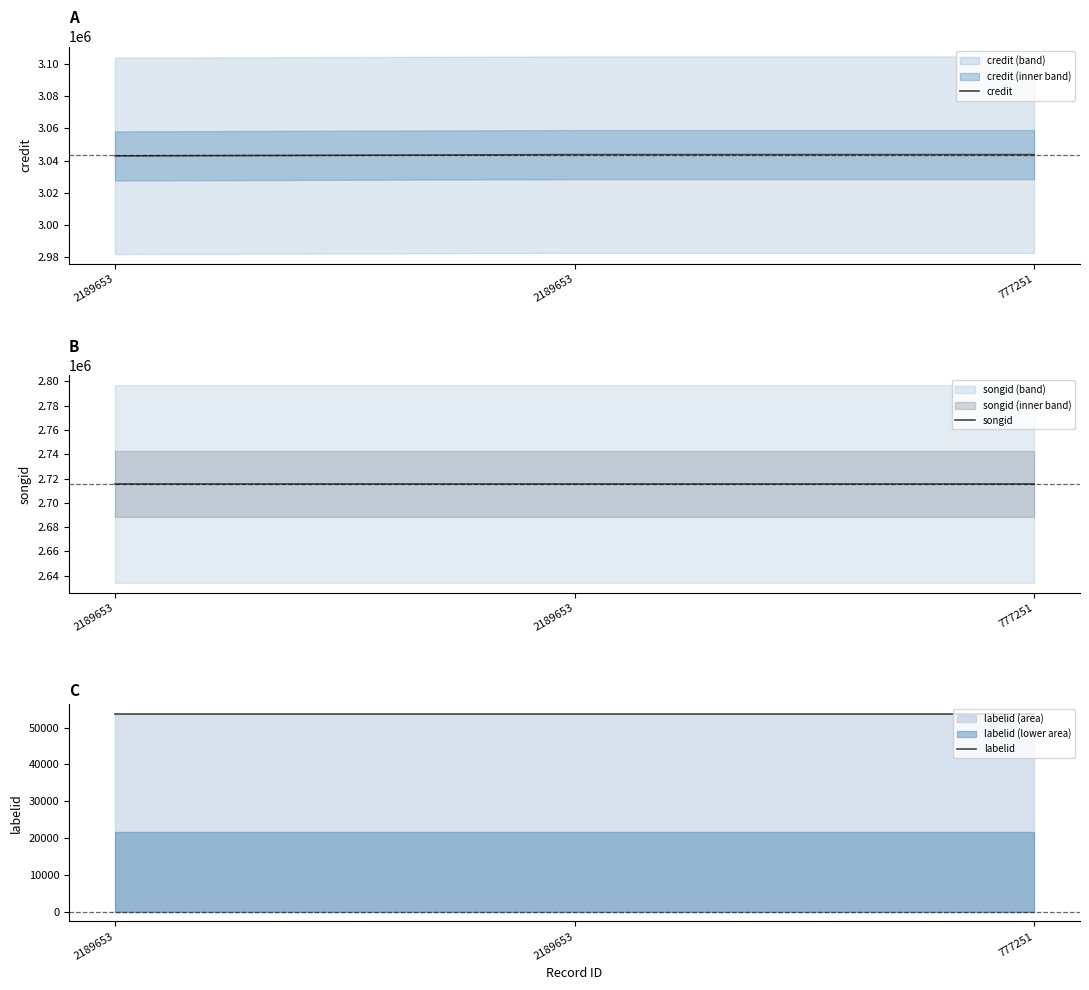

Reading right to left, transcribe all the data shown in this chart.

credit: 777251=3043757	2189653=3043757	2189653=3042946
songid: 777251=2715537	2189653=2715537	2189653=2715535
labelid: 777251=53721	2189653=53721	2189653=53721